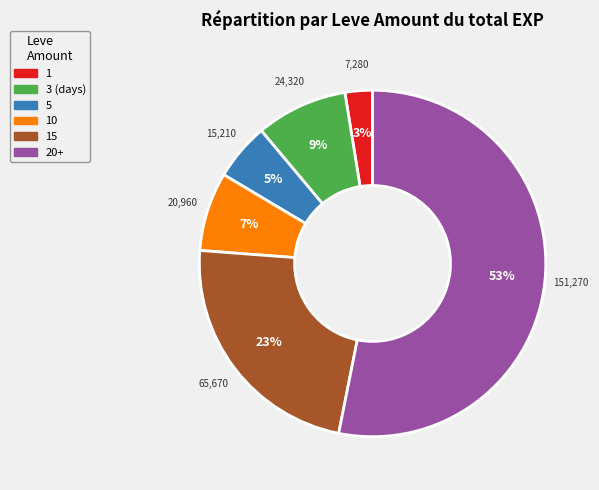

To the nearest percent, what is the combined percentage of 15 and 20+?

76%